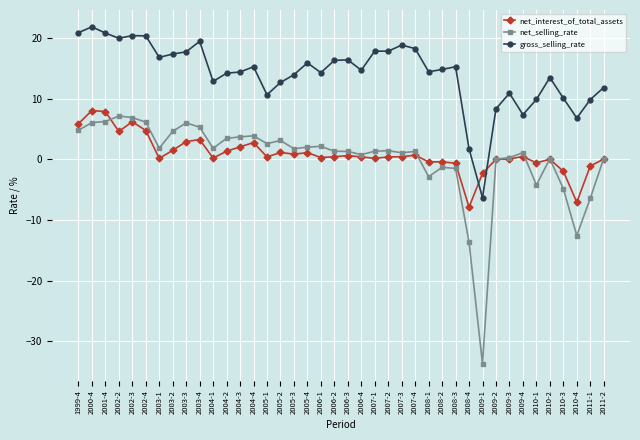

What is the smallest value displayed?

-33.7